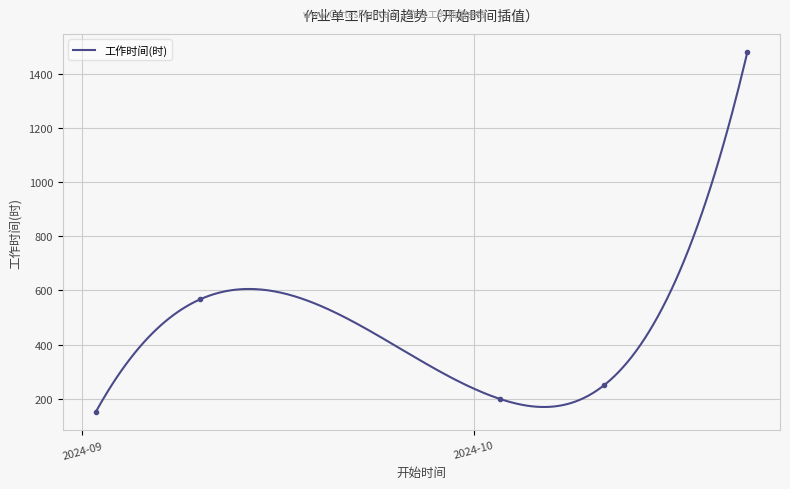

The chart shows a value of 1480.0 at 2024-10-22. True or false?

True